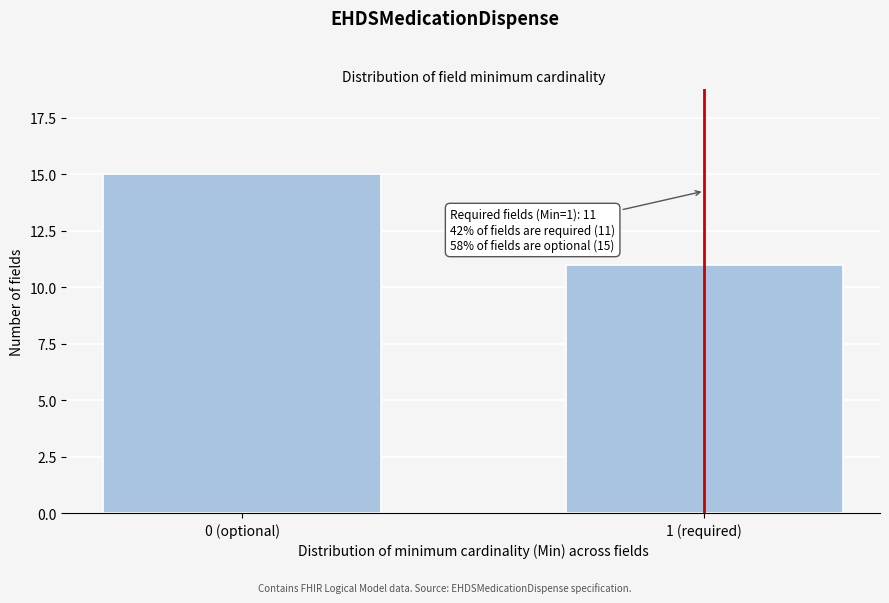

Reading left to right, list all the values displayed in this chart.

0 (optional)=15	1 (required)=11